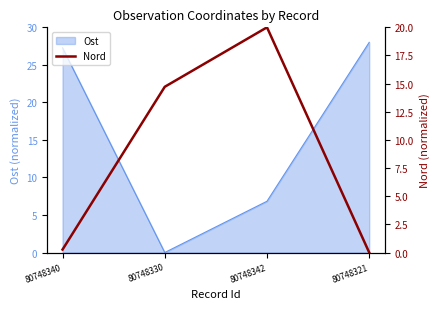

What is the label of the 3rd point from the right?

80748330